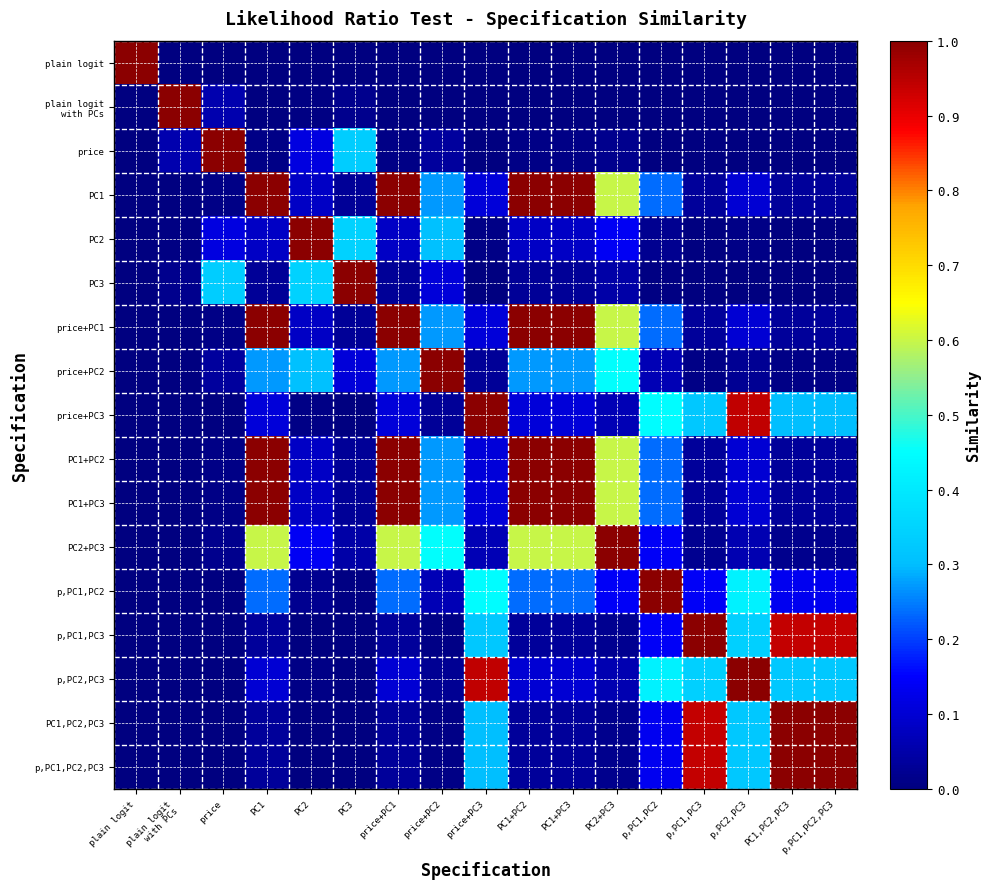

What is the greatest value displayed?

1.0